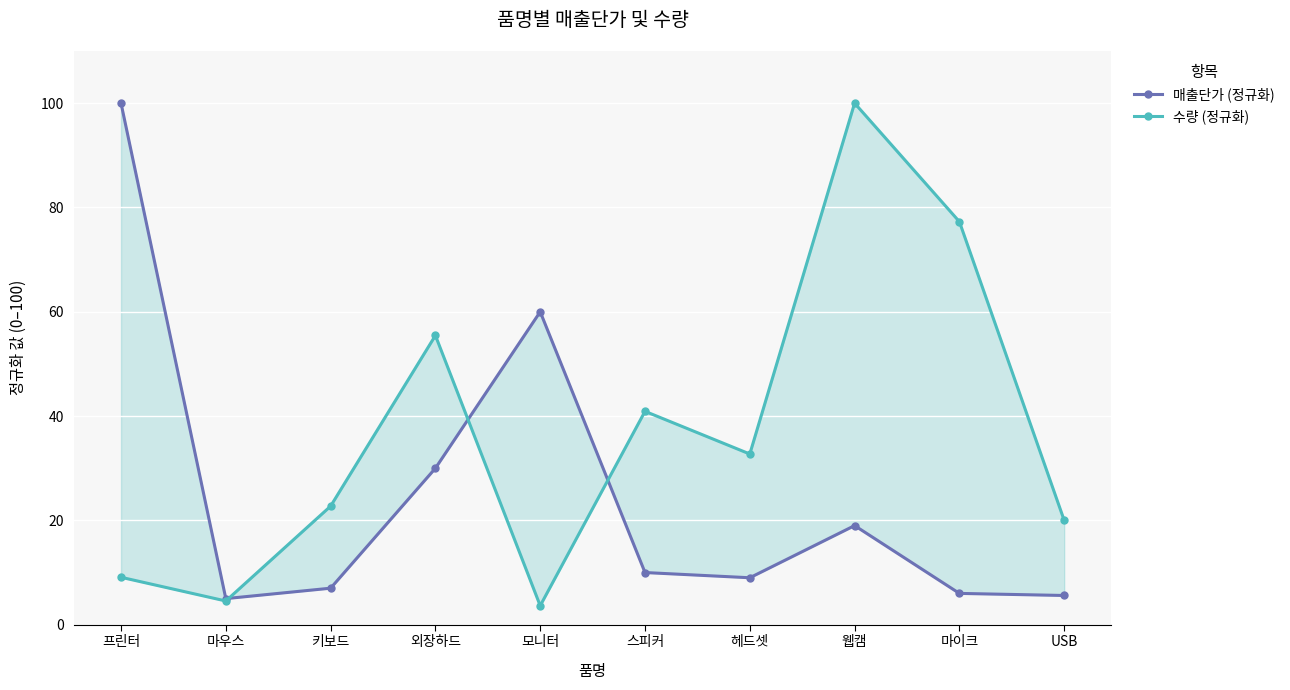

What is the difference between the 수량 (정규화) values at 외장하드 and 웹캠?

44.5